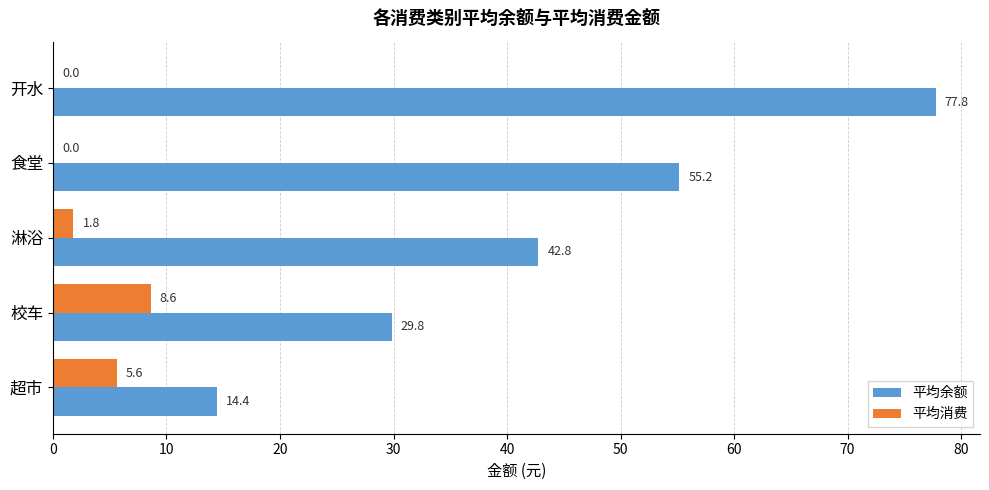

True or false: 平均消费 has a value of 5.6 at 超市.

True